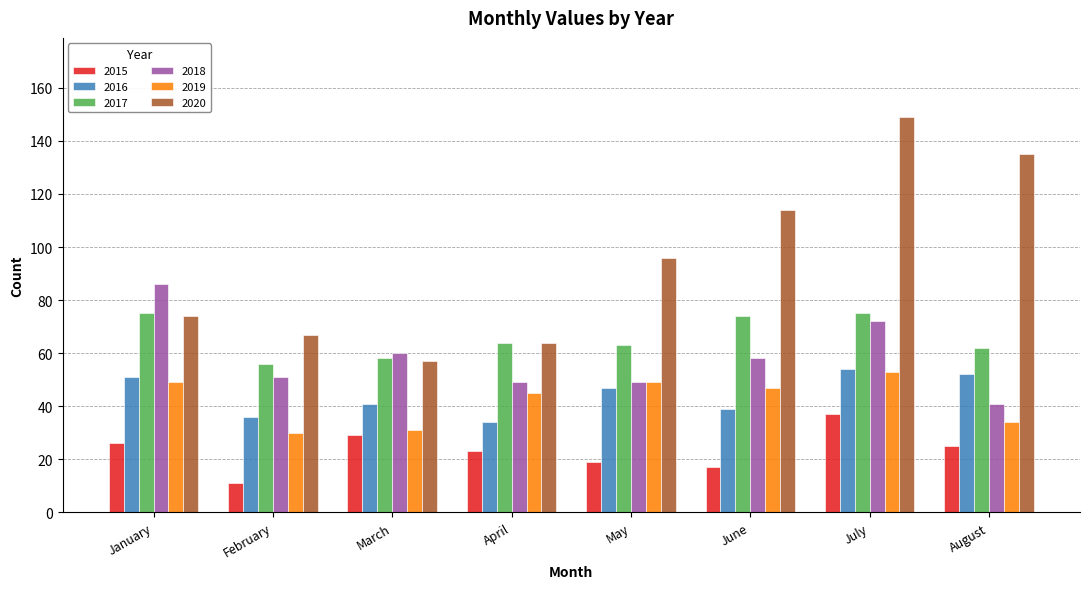

True or false: 2020 has a value of 114 at June.

True